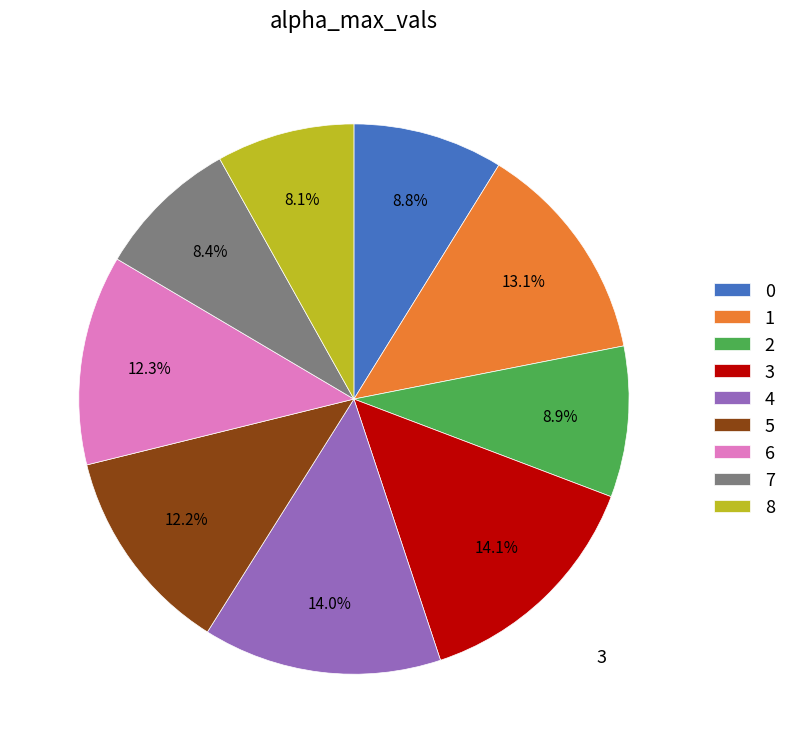

True or false: 8 accounts for 8% of the total.

True